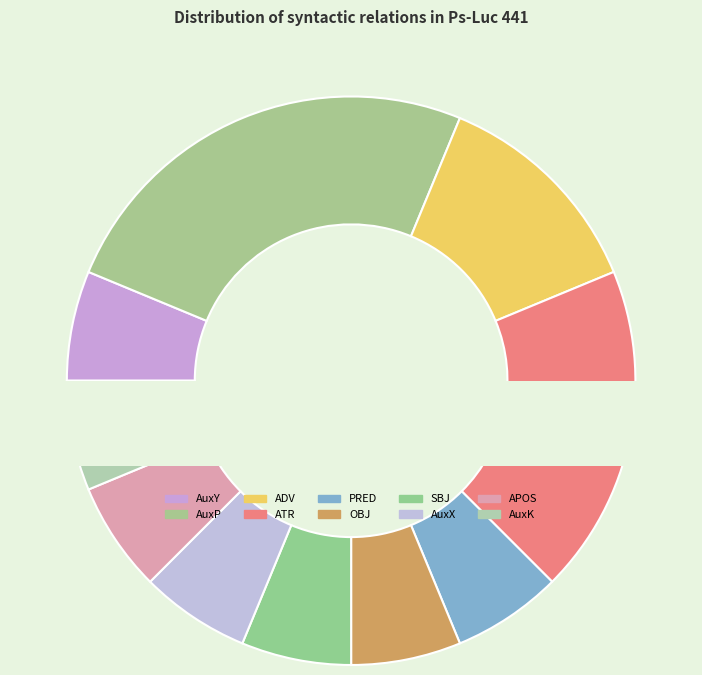

How many segments does this pie chart have?

8